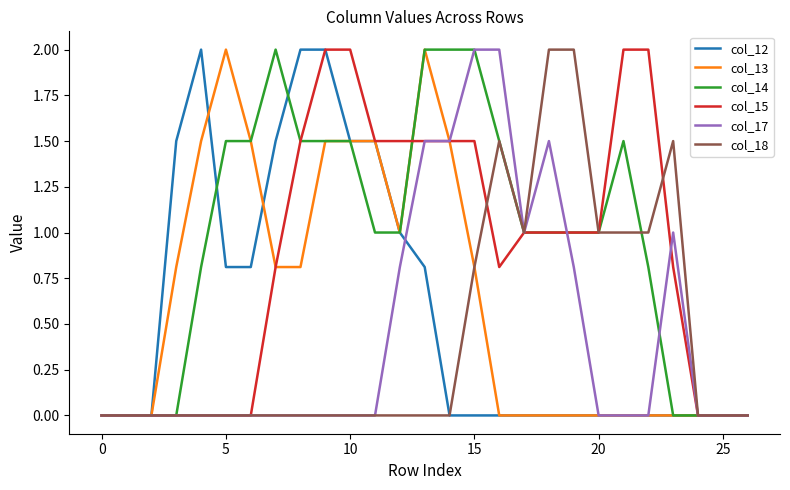

Reading left to right, transcribe all the data shown in this chart.

col_12: 0.0	0.0	0.0	1.5	2.0	0.8	0.8	1.5	2.0	2.0	1.5	1.5	1.0	0.8	0.0	0.0	0.0	0.0	0.0	0.0	0.0	0.0	0.0	0.0	0.0	0.0	0.0
col_13: 0.0	0.0	0.0	0.8	1.5	2.0	1.5	0.8	0.8	1.5	1.5	1.5	1.0	2.0	1.5	0.8	0.0	0.0	0.0	0.0	0.0	0.0	0.0	0.0	0.0	0.0	0.0
col_14: 0.0	0.0	0.0	0.0	0.8	1.5	1.5	2.0	1.5	1.5	1.5	1.0	1.0	2.0	2.0	2.0	1.5	1.0	1.0	1.0	1.0	1.5	0.8	0.0	0.0	0.0	0.0
col_15: 0.0	0.0	0.0	0.0	0.0	0.0	0.0	0.8	1.5	2.0	2.0	1.5	1.5	1.5	1.5	1.5	0.8	1.0	1.0	1.0	1.0	2.0	2.0	0.8	0.0	0.0	0.0
col_17: 0.0	0.0	0.0	0.0	0.0	0.0	0.0	0.0	0.0	0.0	0.0	0.0	0.8	1.5	1.5	2.0	2.0	1.0	1.5	0.8	0.0	0.0	0.0	1.0	0.0	0.0	0.0
col_18: 0.0	0.0	0.0	0.0	0.0	0.0	0.0	0.0	0.0	0.0	0.0	0.0	0.0	0.0	0.0	0.8	1.5	1.0	2.0	2.0	1.0	1.0	1.0	1.5	0.0	0.0	0.0